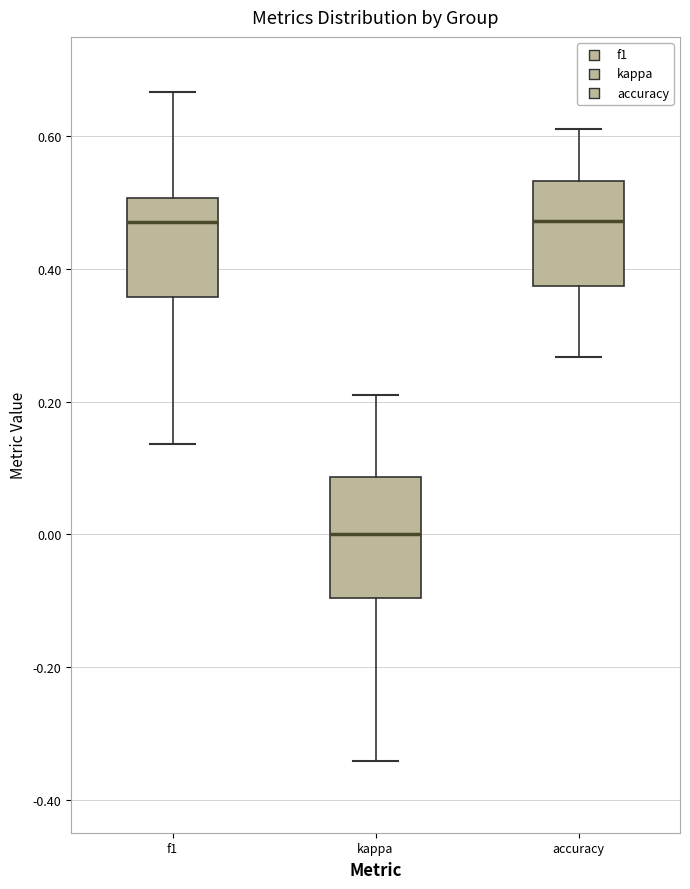

Which box's median line is the lowest?

kappa